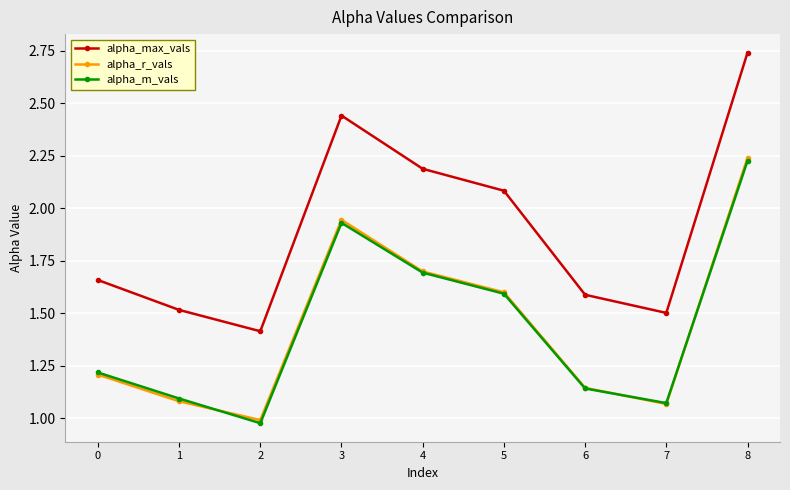

Does the chart have visible grid lines?

Yes